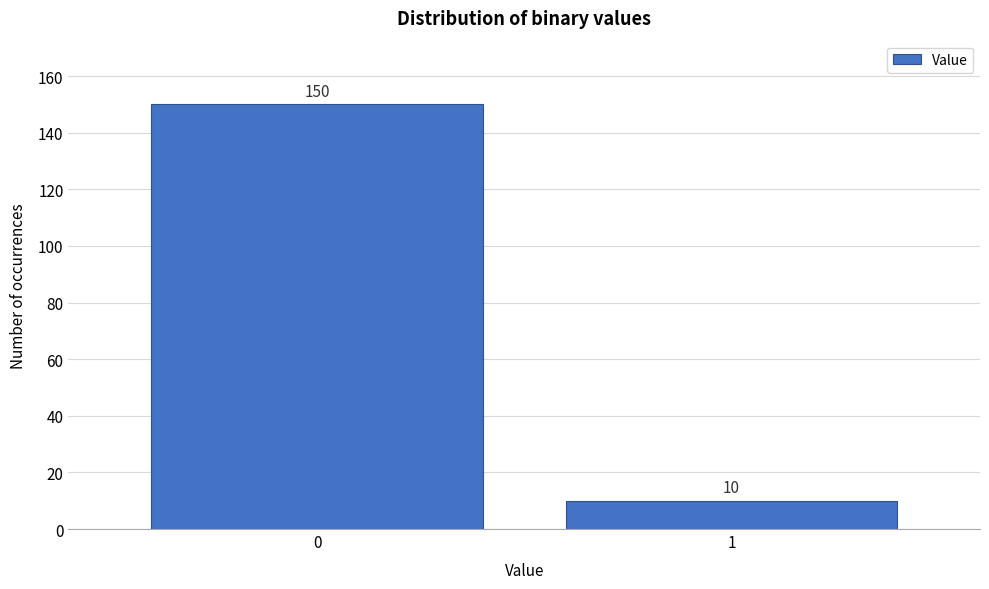

Reading left to right, transcribe all the data shown in this chart.

0=150	1=10